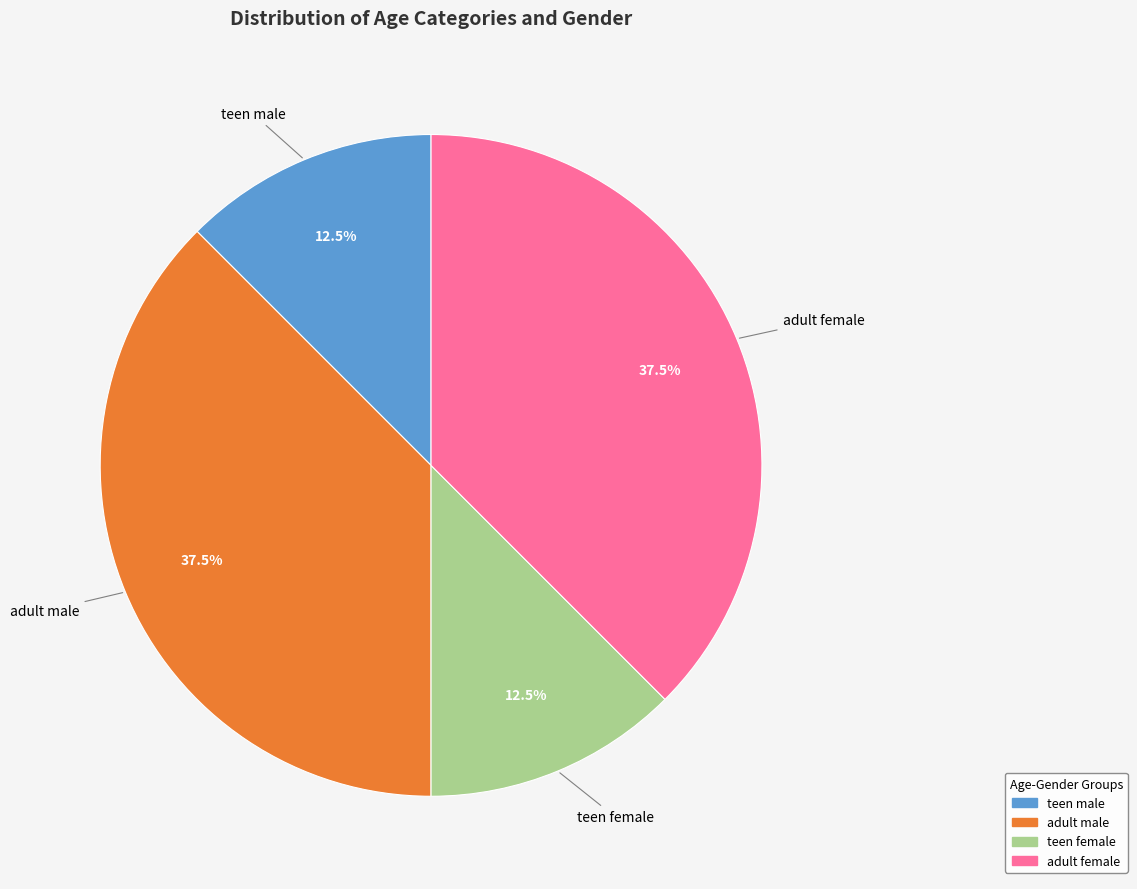

What portion of the pie excludes teen male?

87.5%